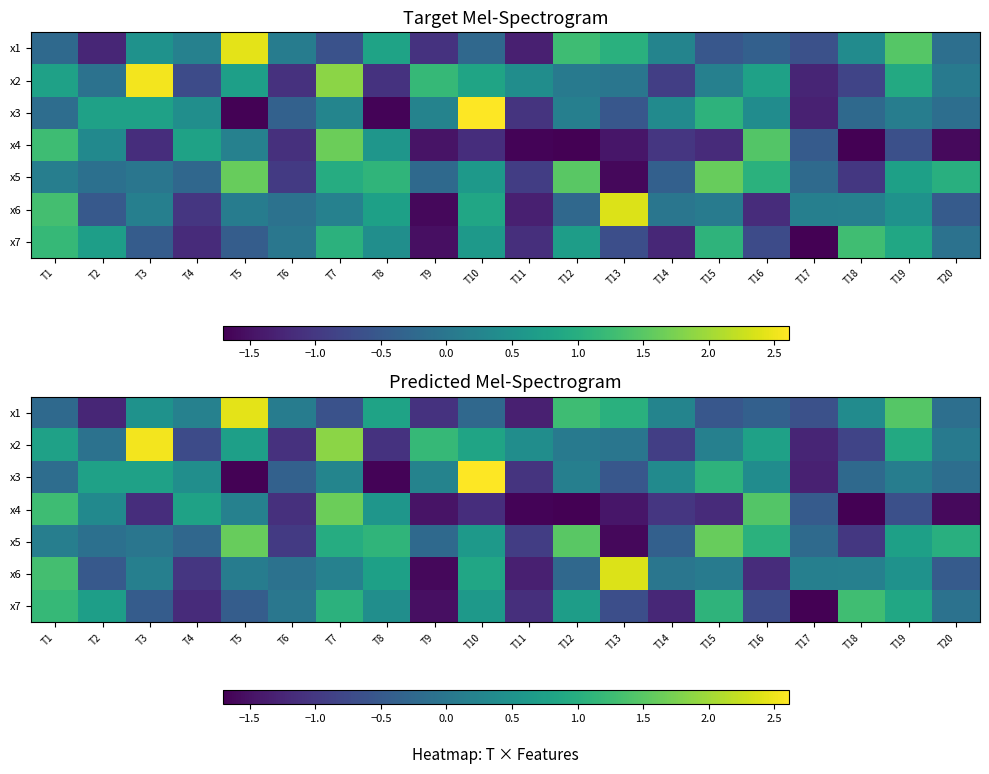

What is the sum of all x5 values?

4.7